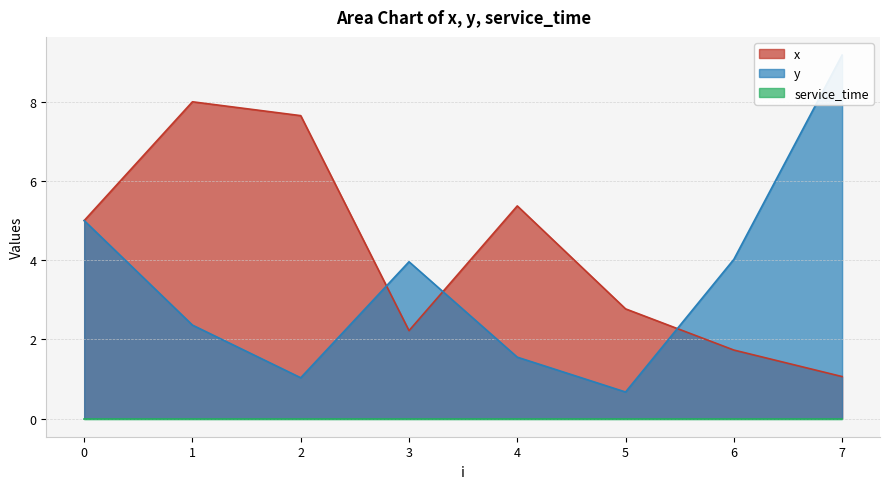

Which series has the largest range (max minus min)?

y